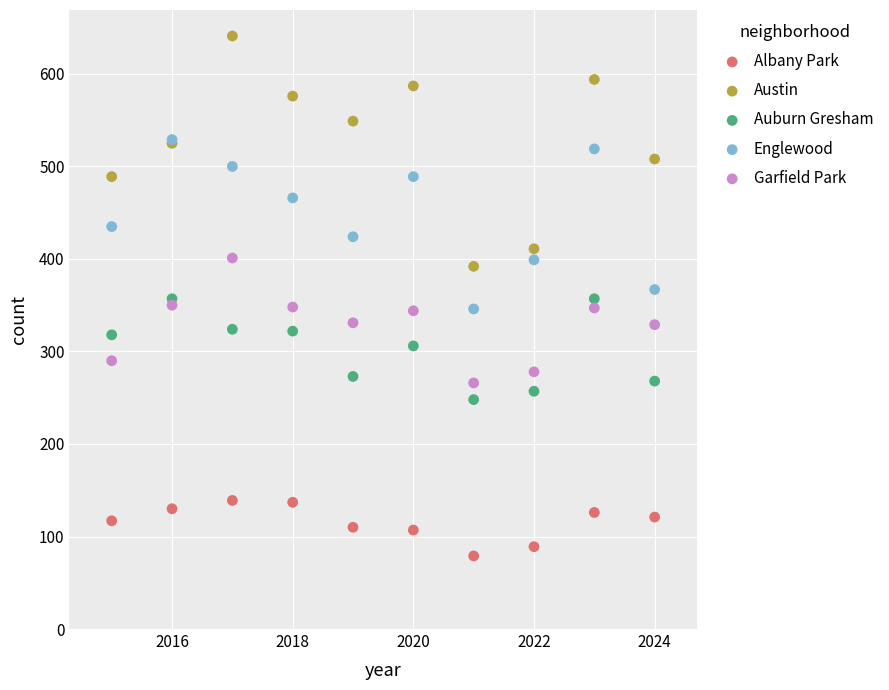

Which series contains the lowest Y value?

Albany Park